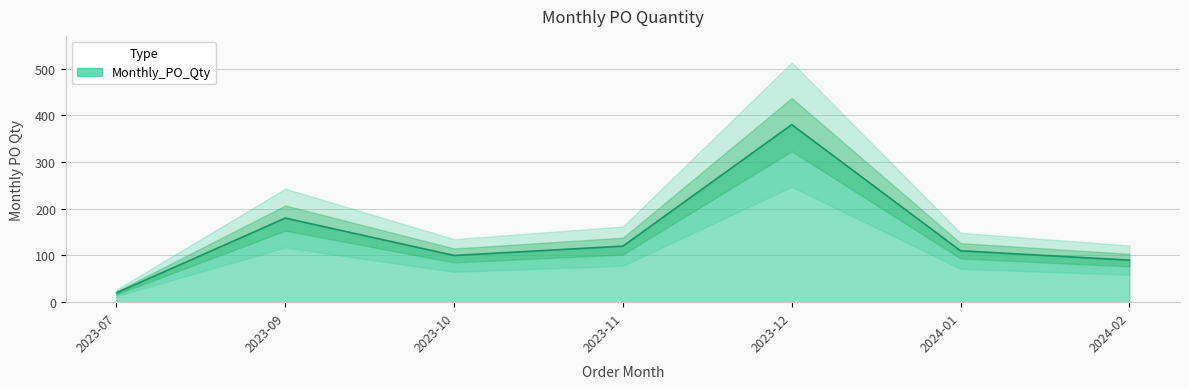

What is the change in value from 2023-11 to 2023-12?

+260